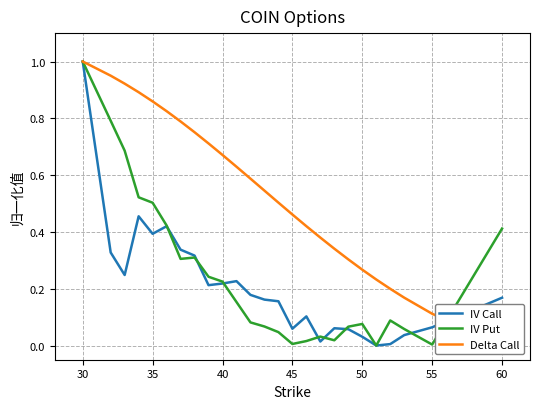

How many data points does each series have?

25